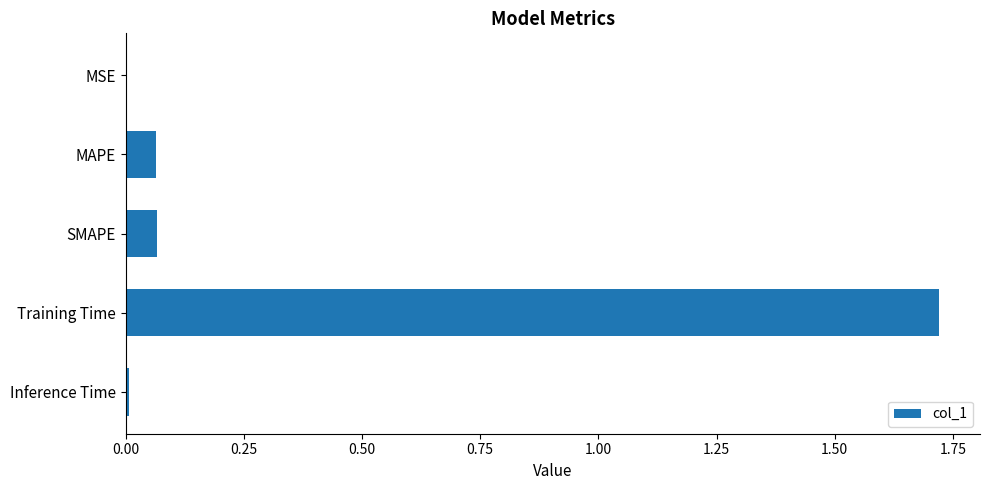

What is the sum of all values?

1.9